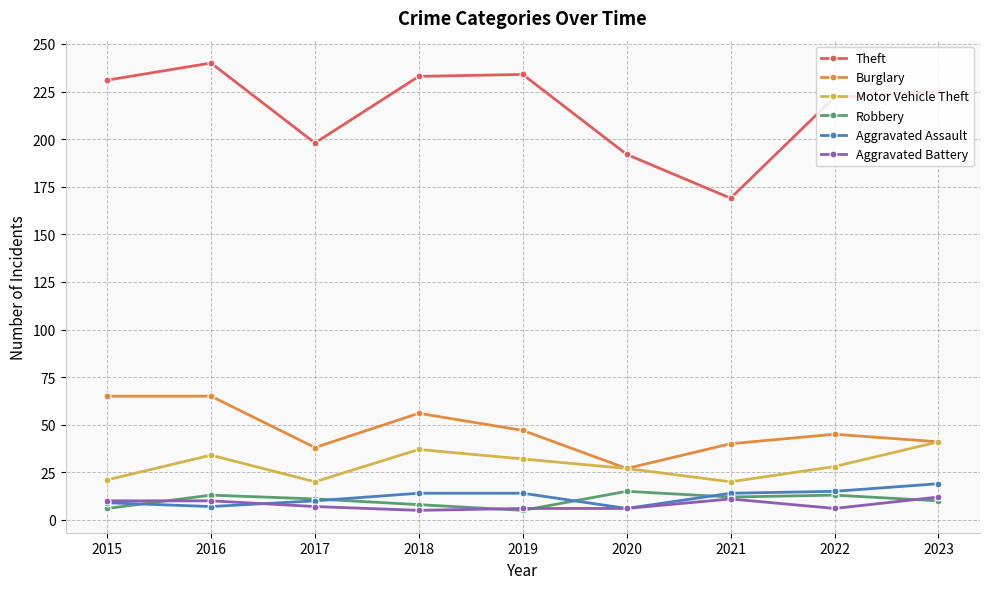

True or false: Aggravated Battery and Motor Vehicle Theft cross at least once.

False